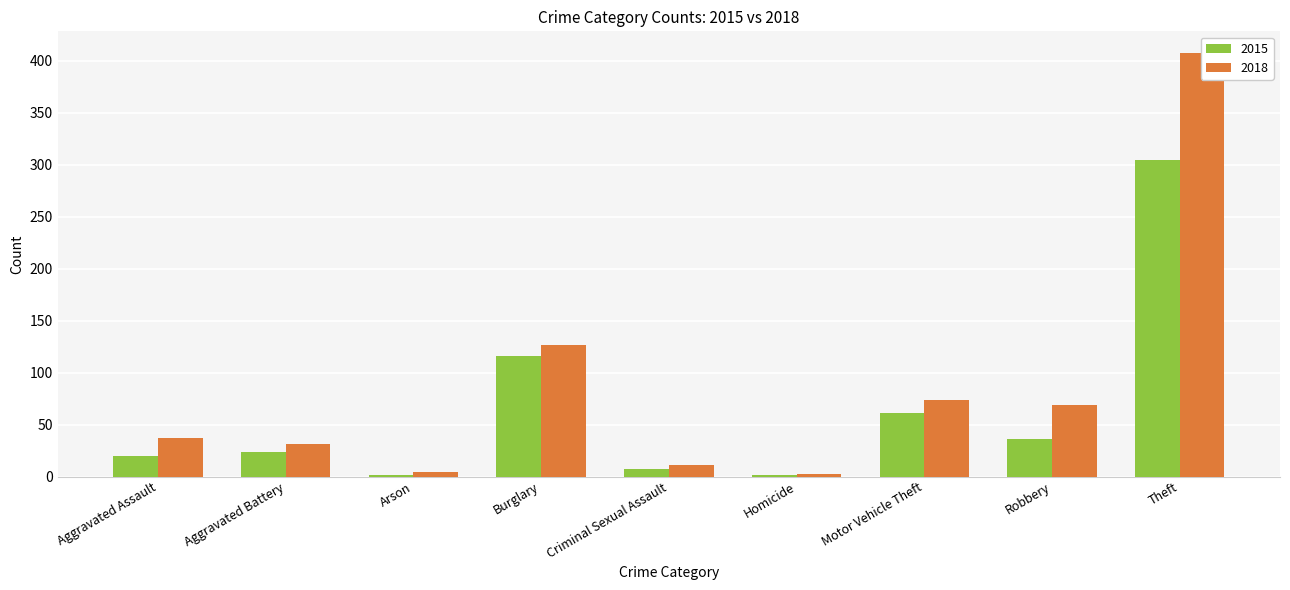

Reading left to right, what are all the values shown in this chart?

2015: 20	24	1	116	7	1	61	36	305
2018: 37	31	4	127	11	2	74	69	408